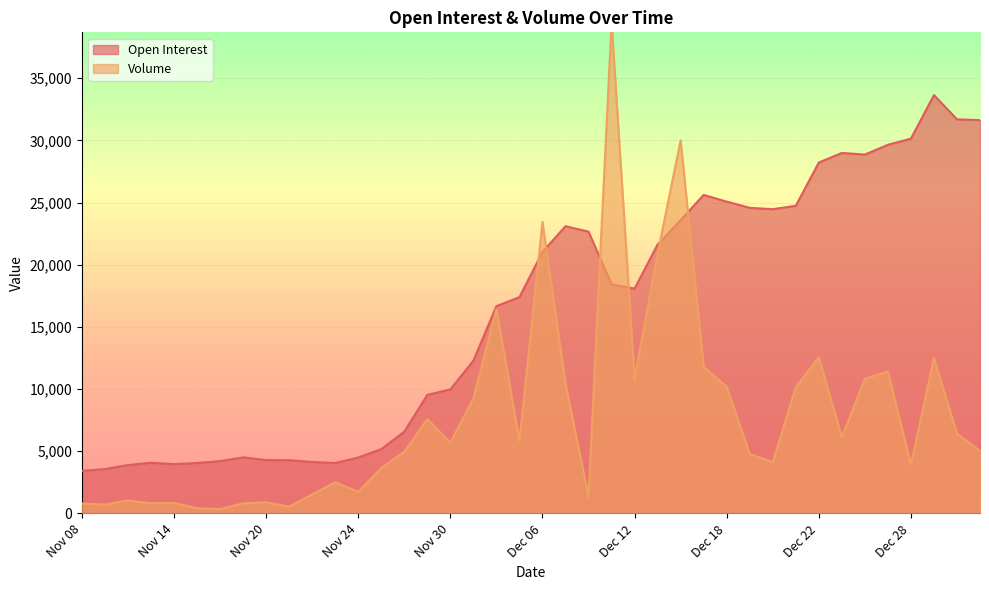

Reading left to right, extract all data points from this chart.

Open Interest: 3424	3565	3891	4076	3965	4059	4205	4508	4289	4282	4137	4055	4498	5169	6575	9537	9975	12287	16676	17394	21030	23101	22664	18423	18082	21630	23590	25617	25079	24580	24470	24746	28223	28995	28863	29652	30141	33648	31697	31634
Volume: 798	718	1039	819	838	421	348	819	896	545	1531	2505	1738	3651	4962	7584	5698	9256	16431	5834	23433	10434	1357	39546	10816	20893	30014	11786	10185	4778	4123	10143	12564	6124	10835	11416	3940	12489	6426	5025